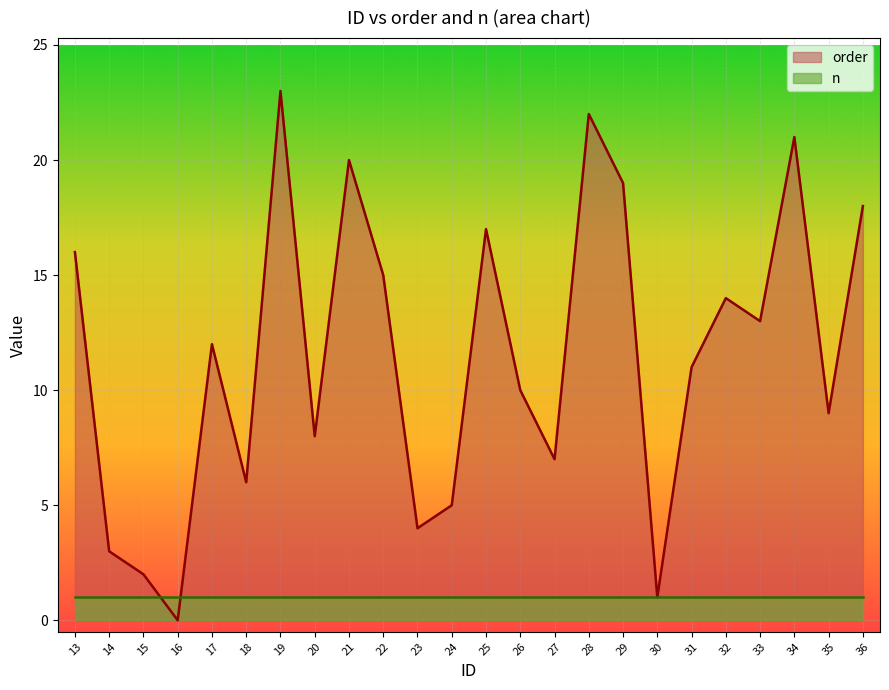

What is the maximum value shown in the chart?

23